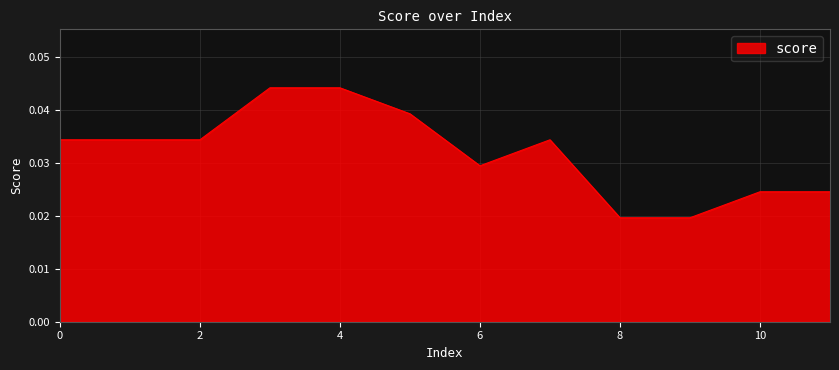

Count the number of categories in the chart.

12